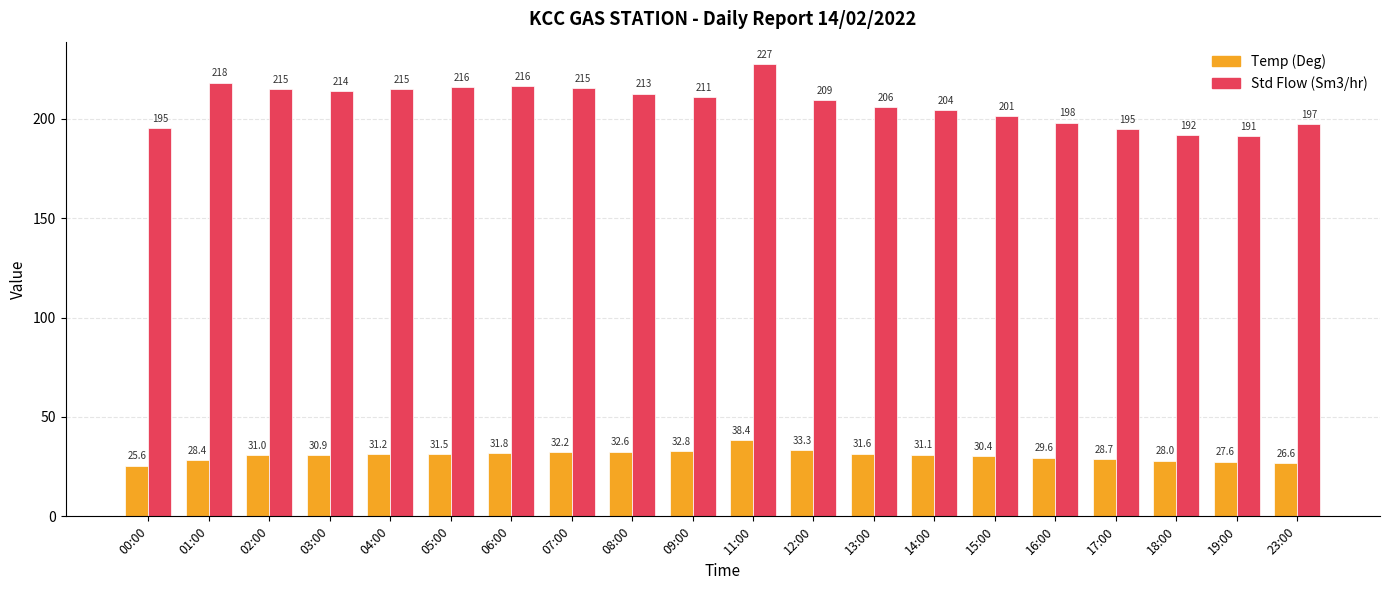

List the series in order of their overall mean, highest first.

Std Flow (Sm3/hr), Temp (Deg)